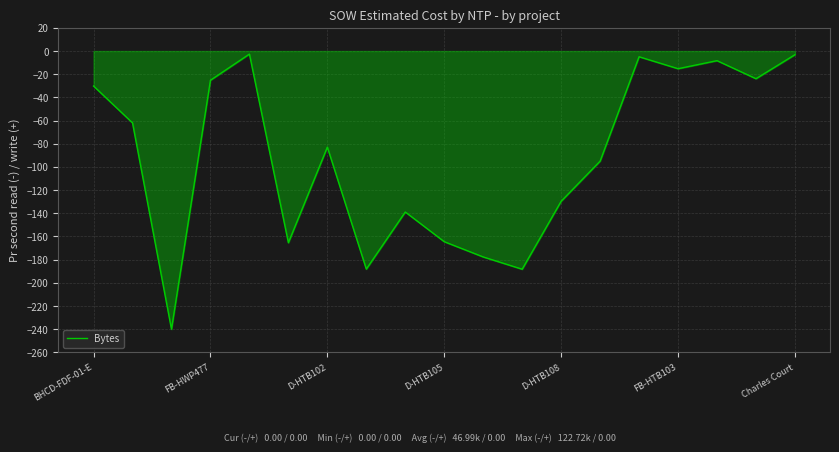

What is the smallest value displayed?

-240.0